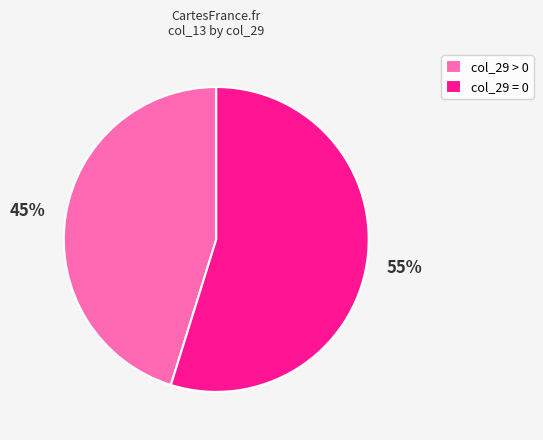

What is the majority slice?

col_29 = 0